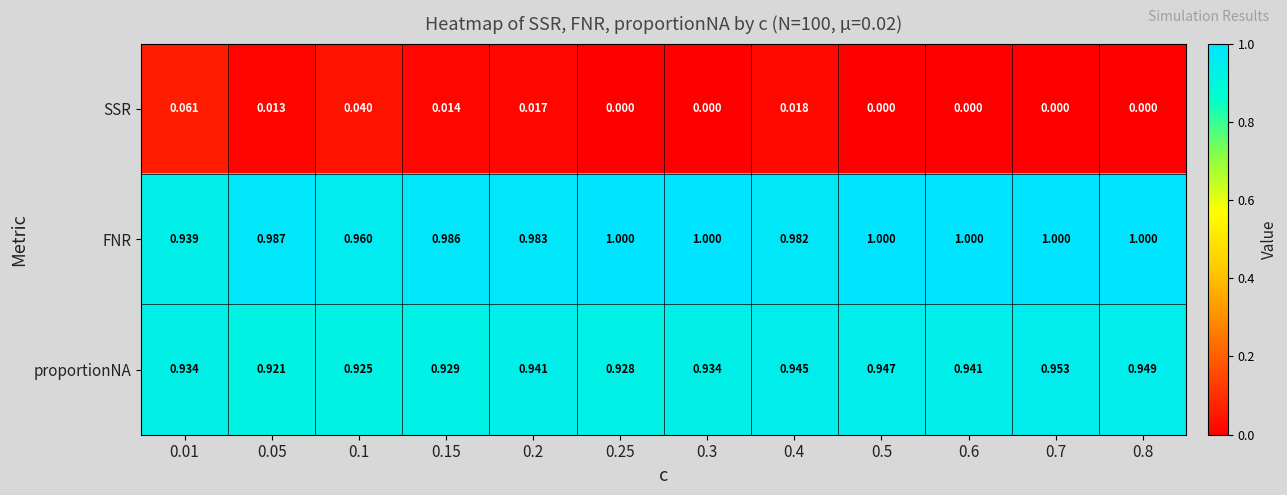

Is the value of FNR at 0.3 greater than the value of SSR at 0.1?

Yes